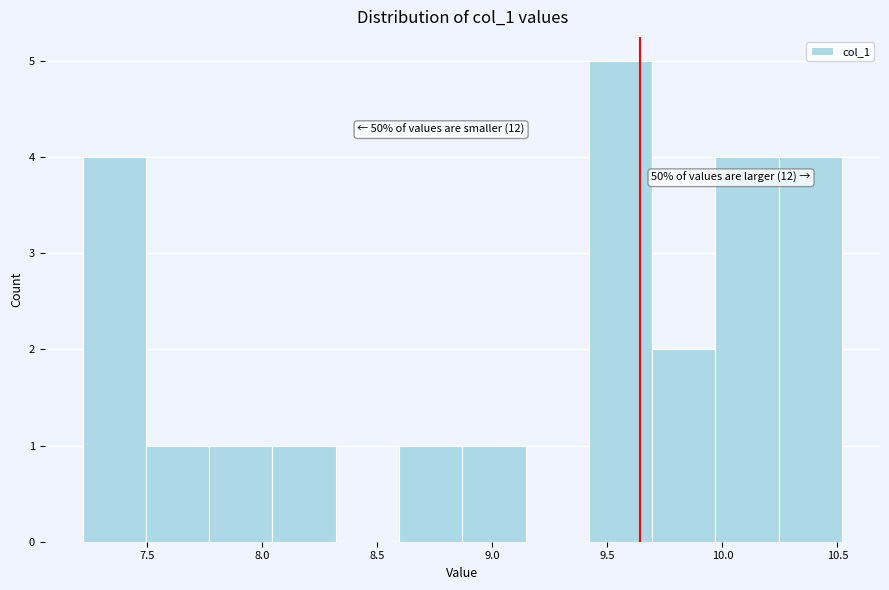

Over which range of the x-axis is the bar tallest?

9.40 to 9.70